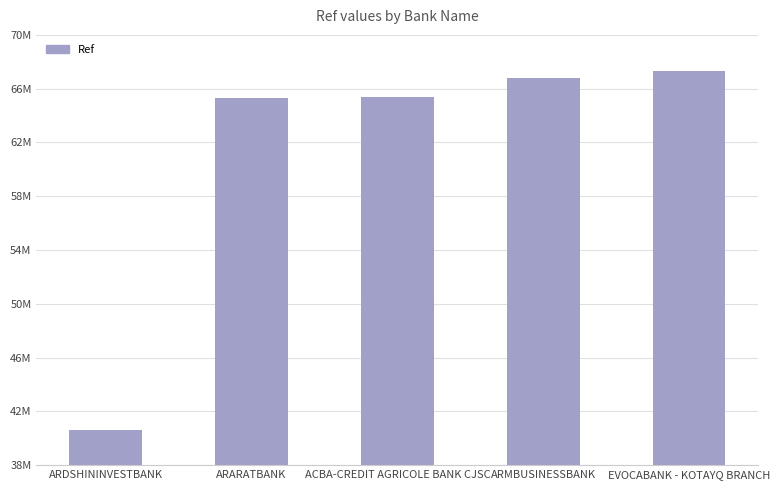

Does the chart contain any negative values?

No